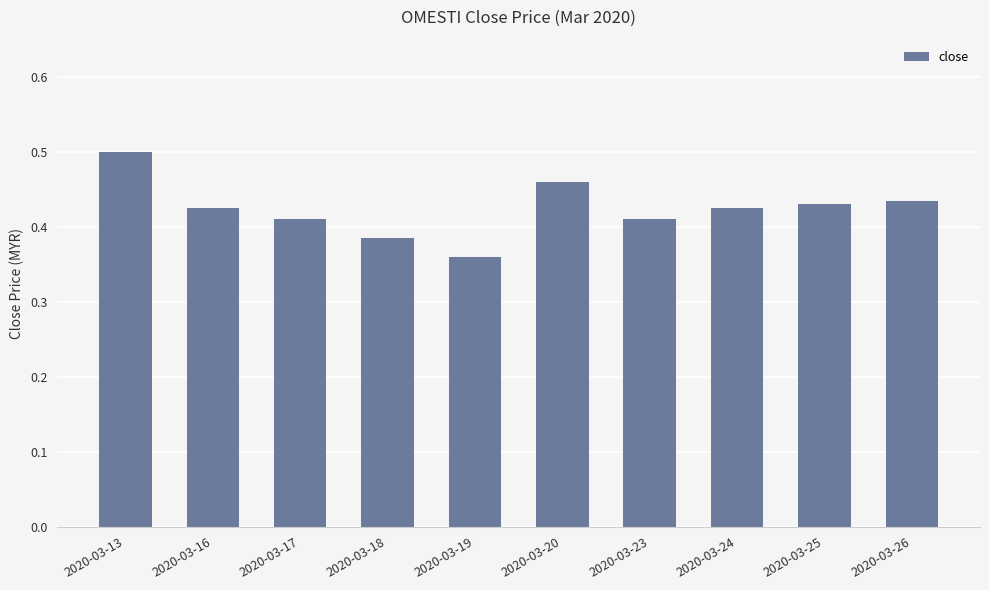

At which category does the chart reach its peak across all series?

2020-03-13